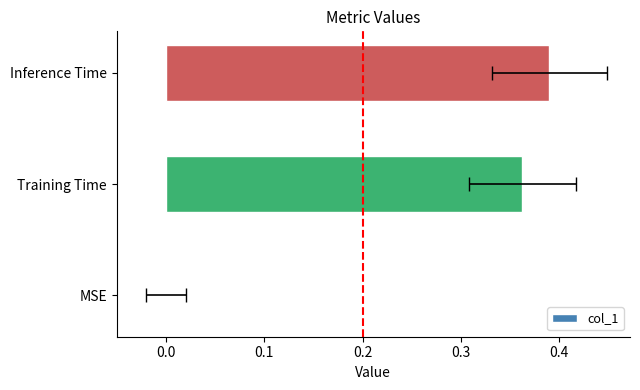

What is the value of the 3rd bar from the left?

0.4